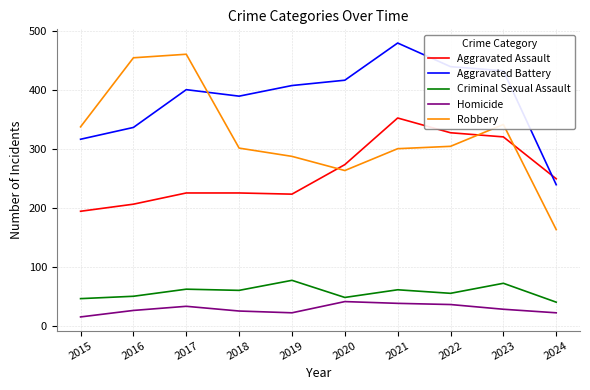

True or false: Robbery has a value of 107 at 2016.

False